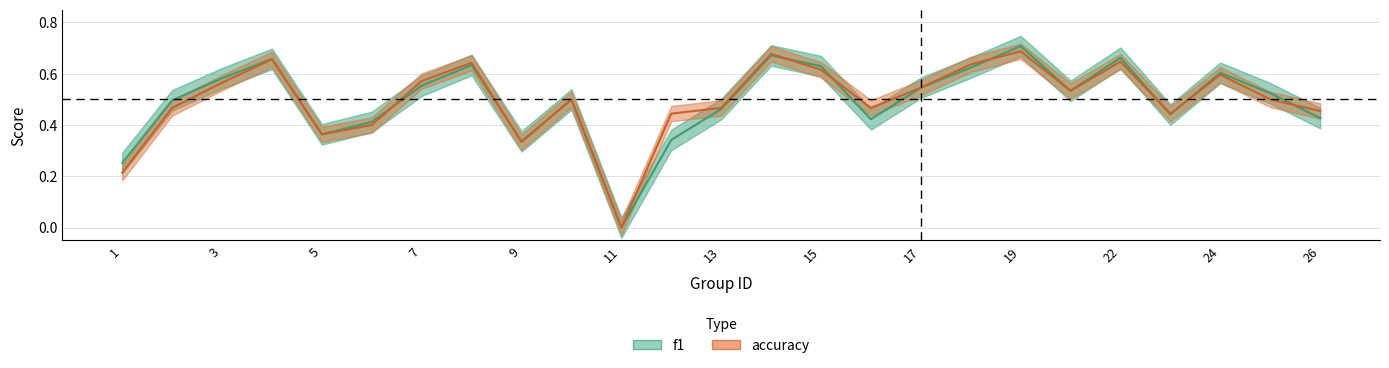

True or false: accuracy has more than 0 interior local peaks.

True